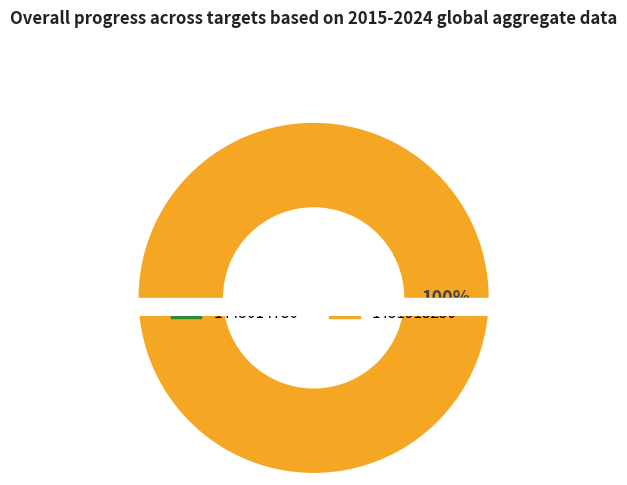

Rank the categories by value from lowest to highest.

1445014730, 1451913250